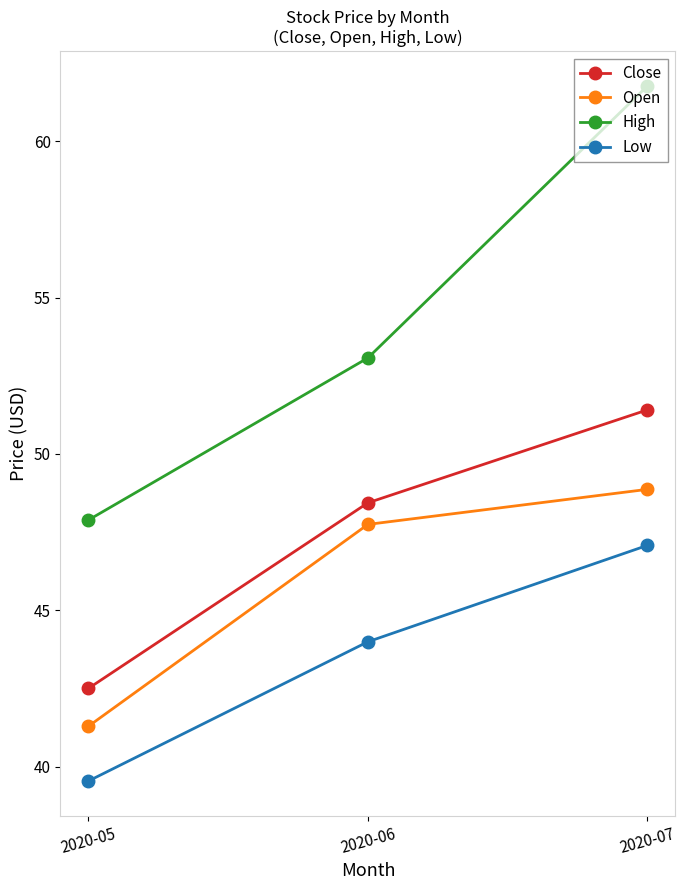

At which category is the sum across all series the highest?

2020-07